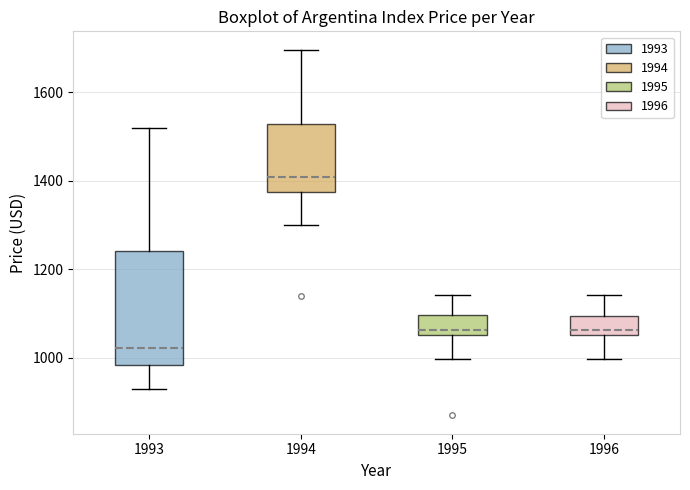

Reading left to right, transcribe this box plot: for each box, give where its median line is, the range the box spans, and where its two whiskers end, as read against the y-axis. The values are not printed on the chart, so give them approximately, as read against the axis.

1993: median 1020, box 980 to 1240, whiskers 920 to 1520
1994: median 1400, box 1380 to 1520, whiskers 1300 to 1700
1995: median 1060 (just above the box's lower edge), box 1060 to 1100, whiskers 1000 to 1140
1996: median 1060 (just above the box's lower edge), box 1060 to 1100, whiskers 1000 to 1140